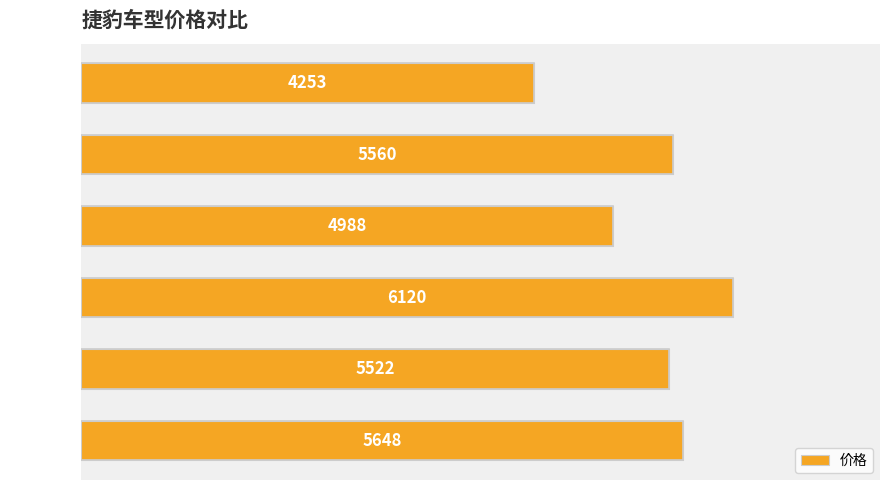

Between 捷豹XKR and 捷豹XF, which is larger?

捷豹XKR